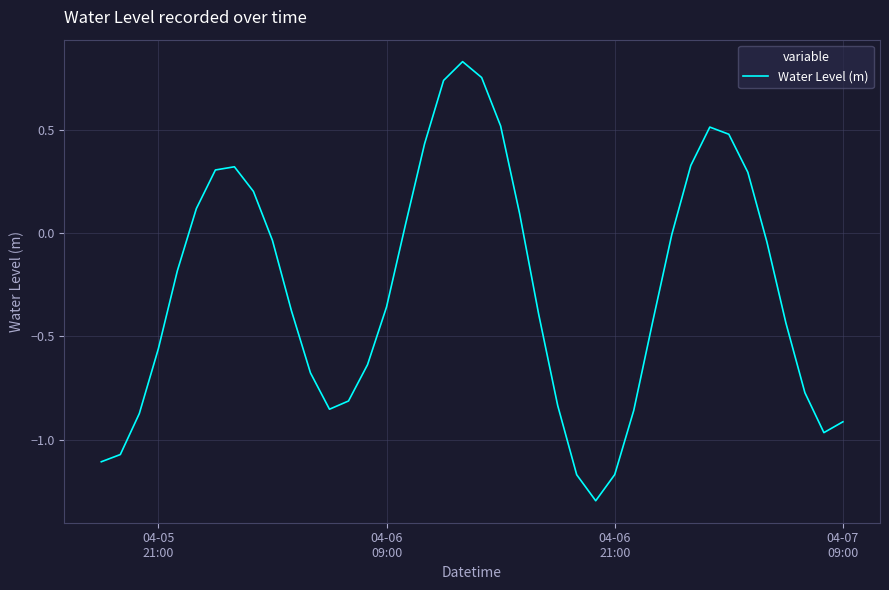

What is the smallest value displayed?

-1.3